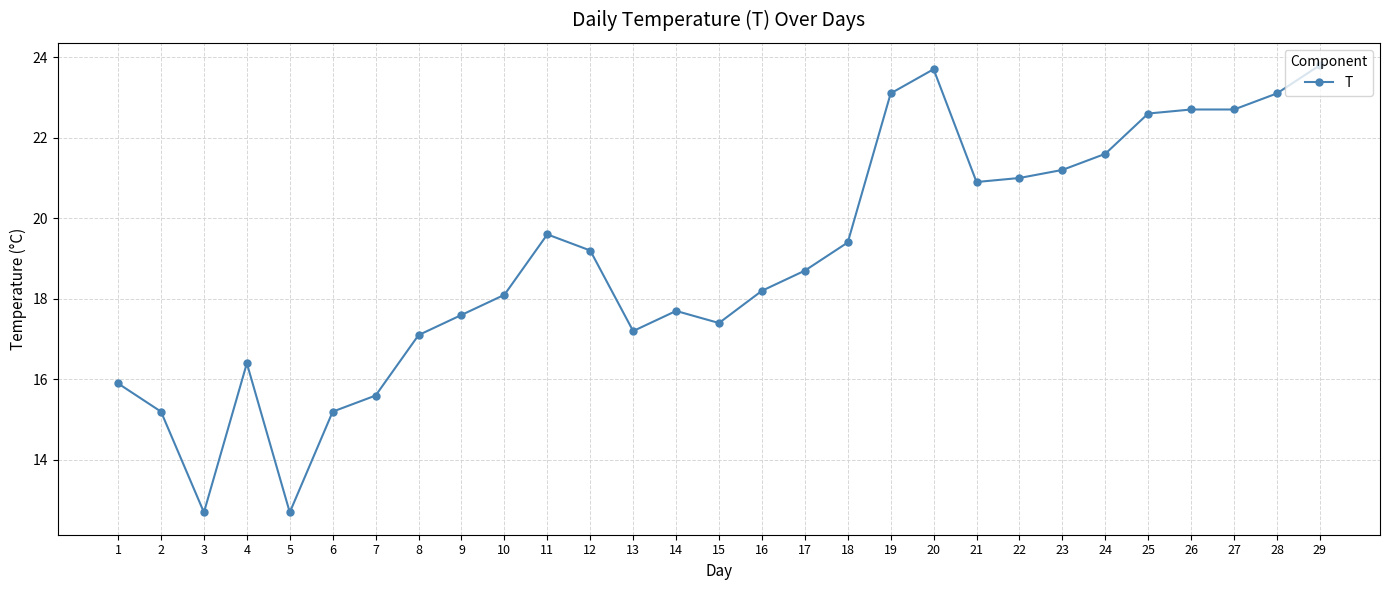

What is the maximum value shown in the chart?

23.8